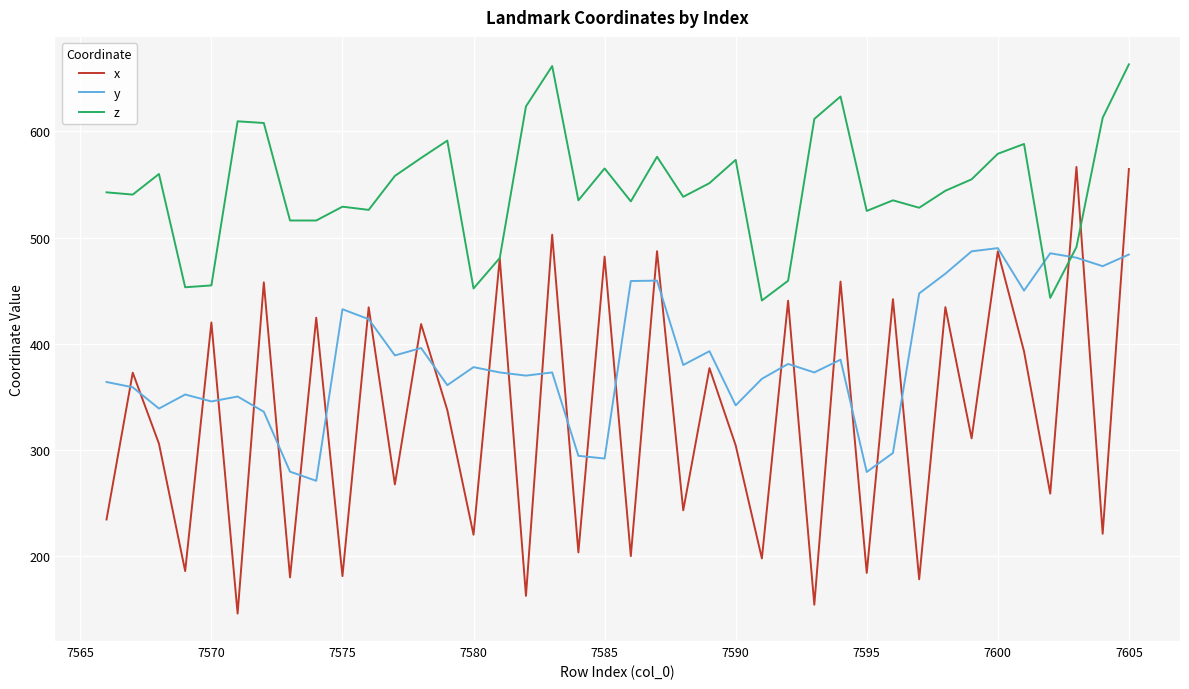

Which series has the largest total across all categories?

z